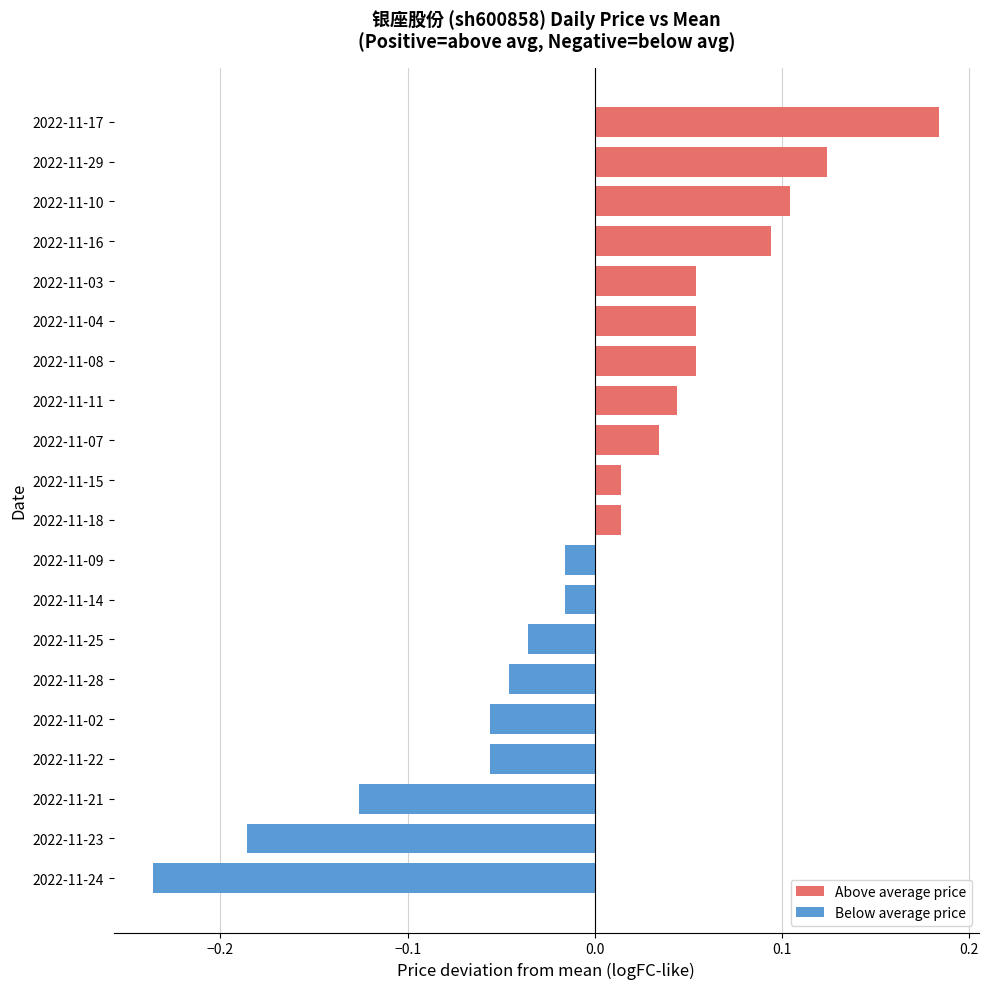

What is the change in value from 2022-11-14 to 2022-11-29?

+0.1